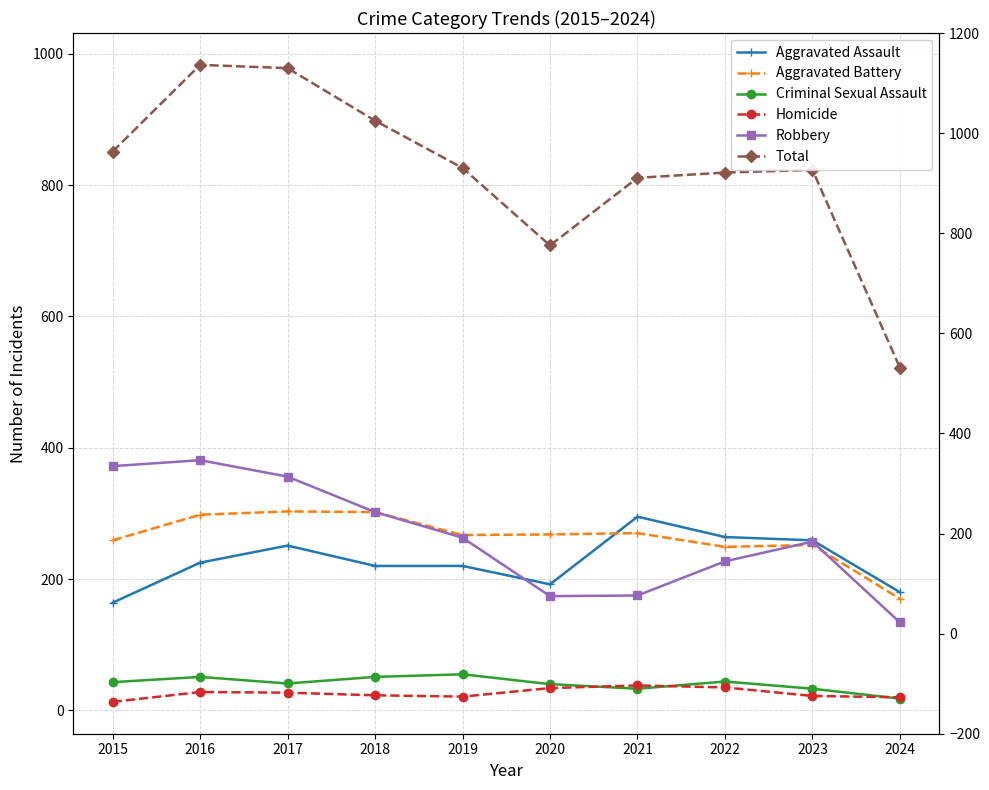

Where does the Homicide series first go above 27?

2016